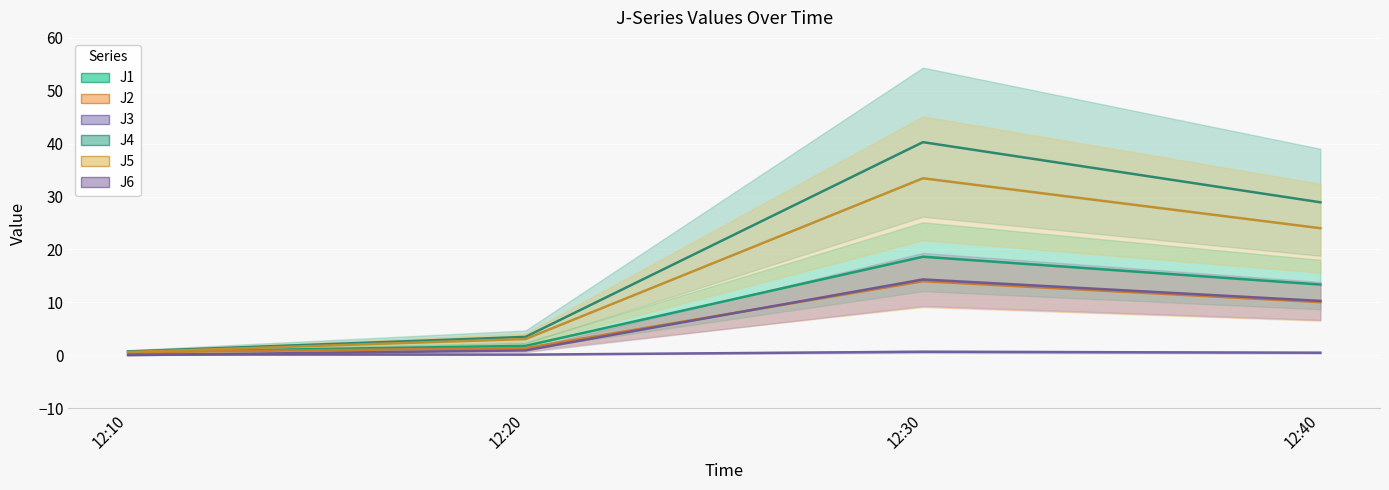

True or false: J2 has more than 2 points higher than both neighbors.

False